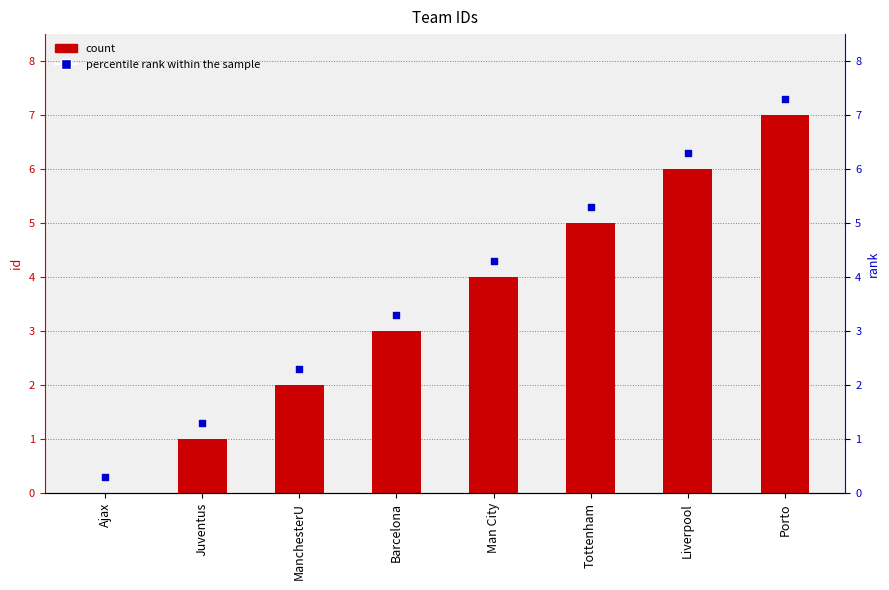

Which series has the largest total across all categories?

percentile rank within the sample